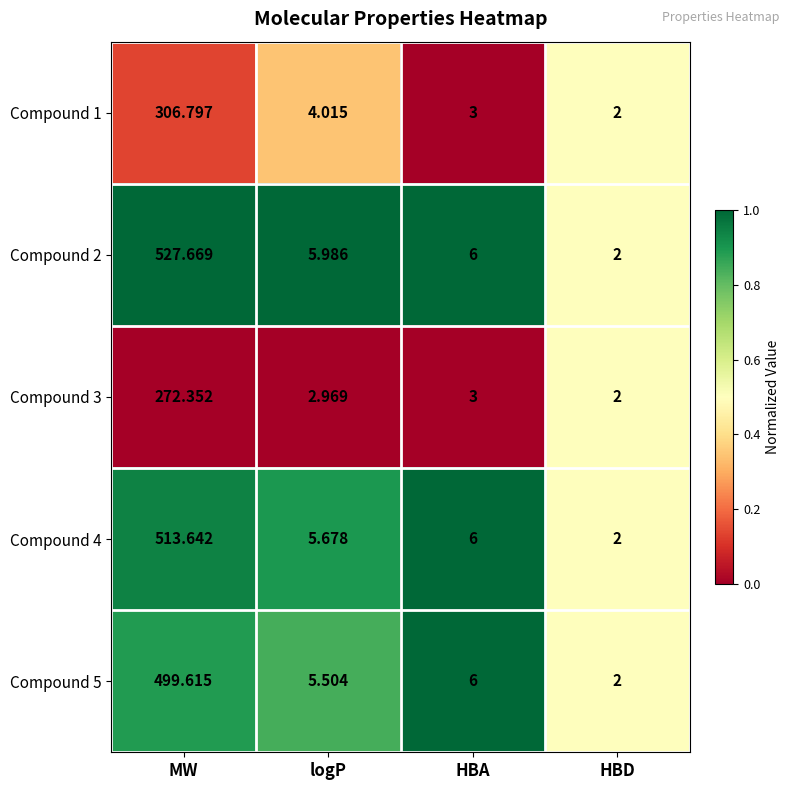

At which label is Compound 5 closest to 250?

HBA